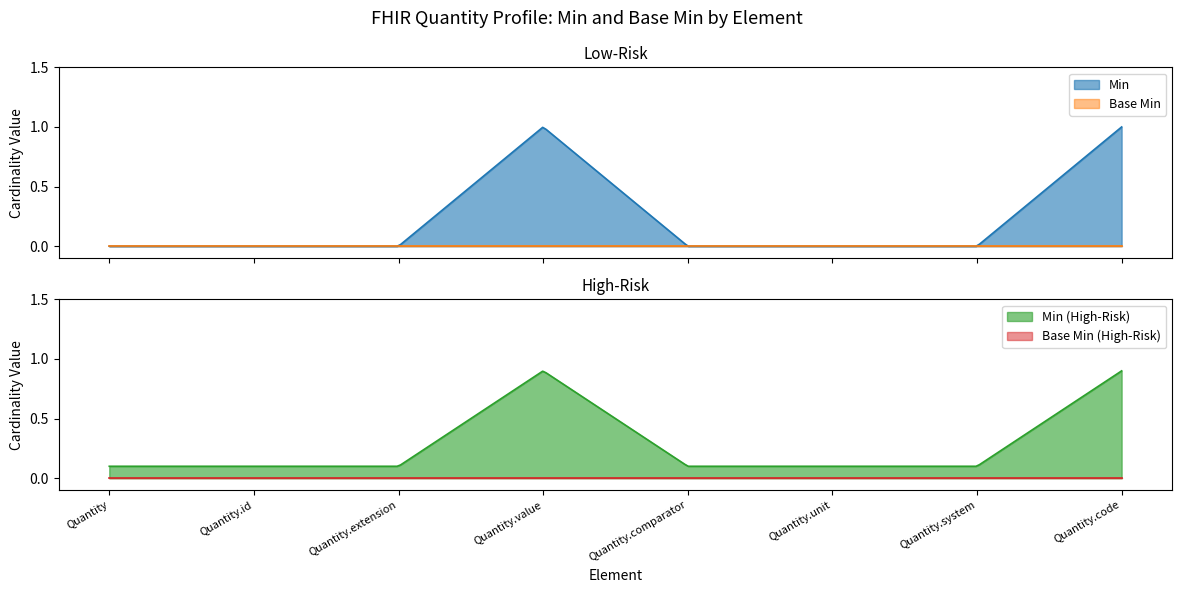

True or false: Min has more than 0 interior local peaks.

True